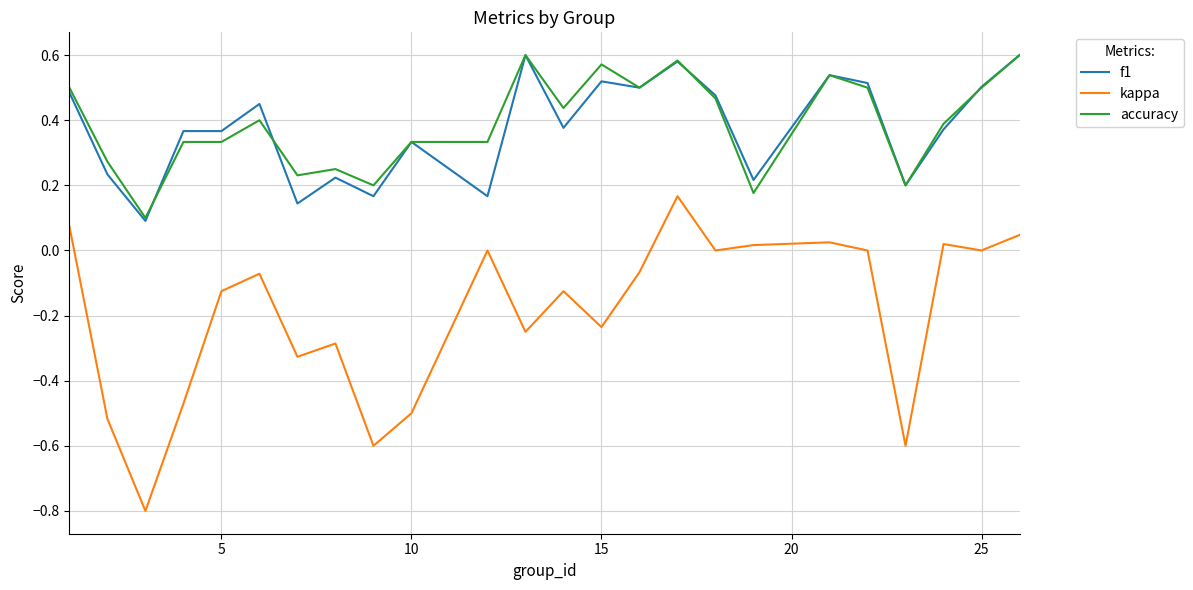

True or false: kappa and f1 cross at least once.

False